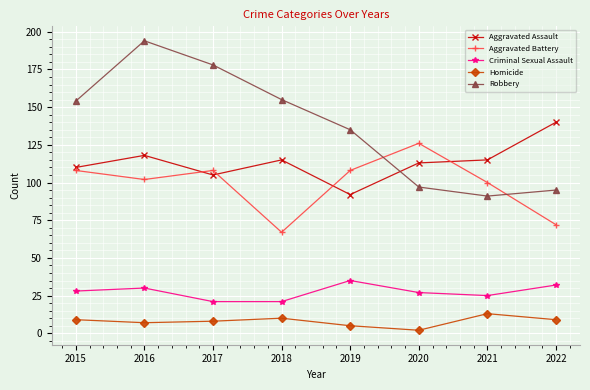

True or false: Robbery has more than 0 interior local peaks.

True